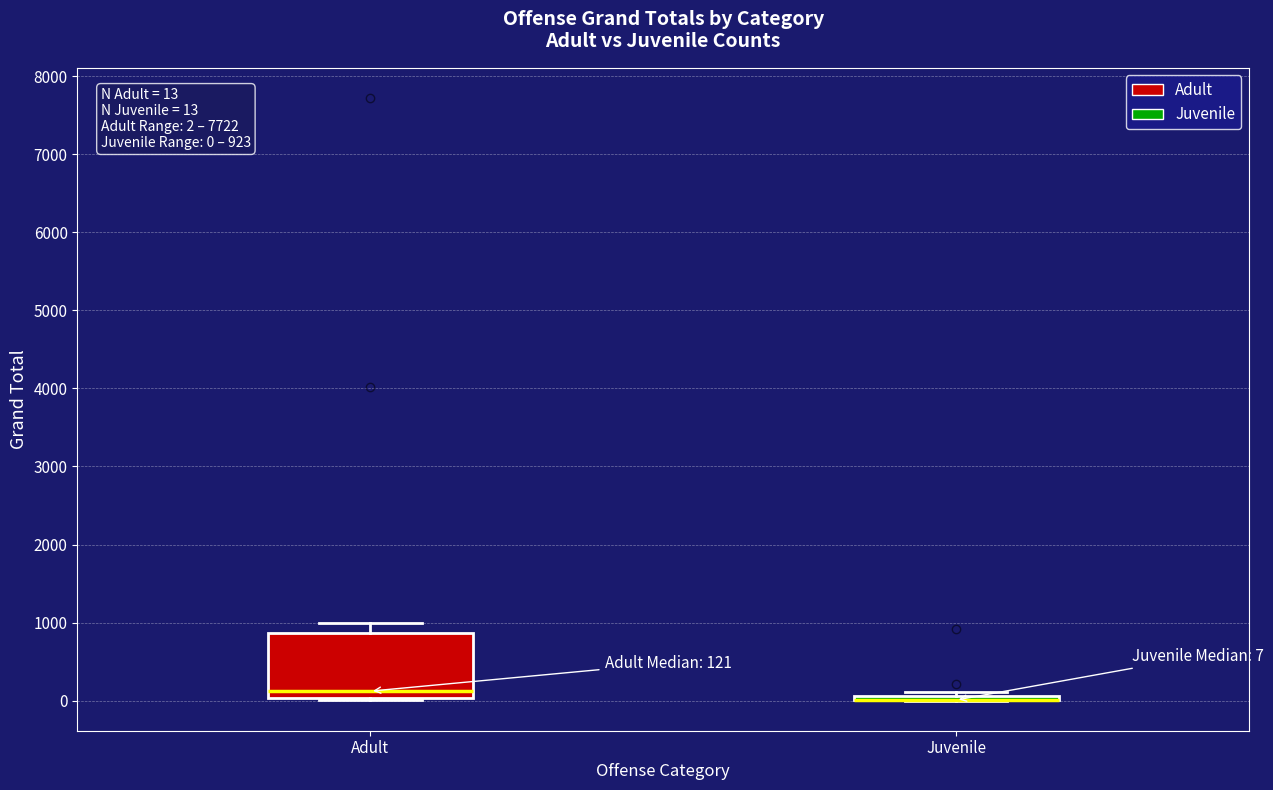

Which box is the tallest, from its lower edge to its upper edge?

Adult